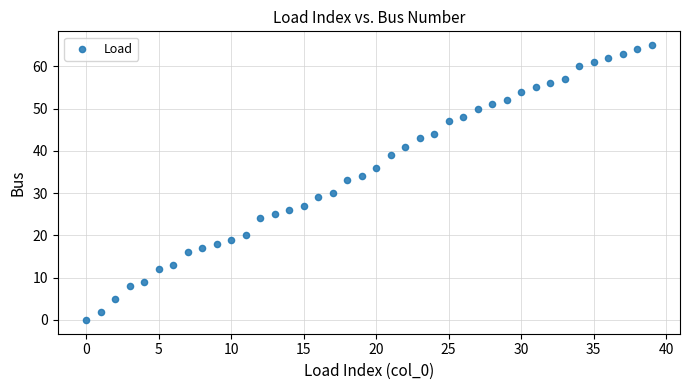

What is the range of Y values (max minus min)?

65